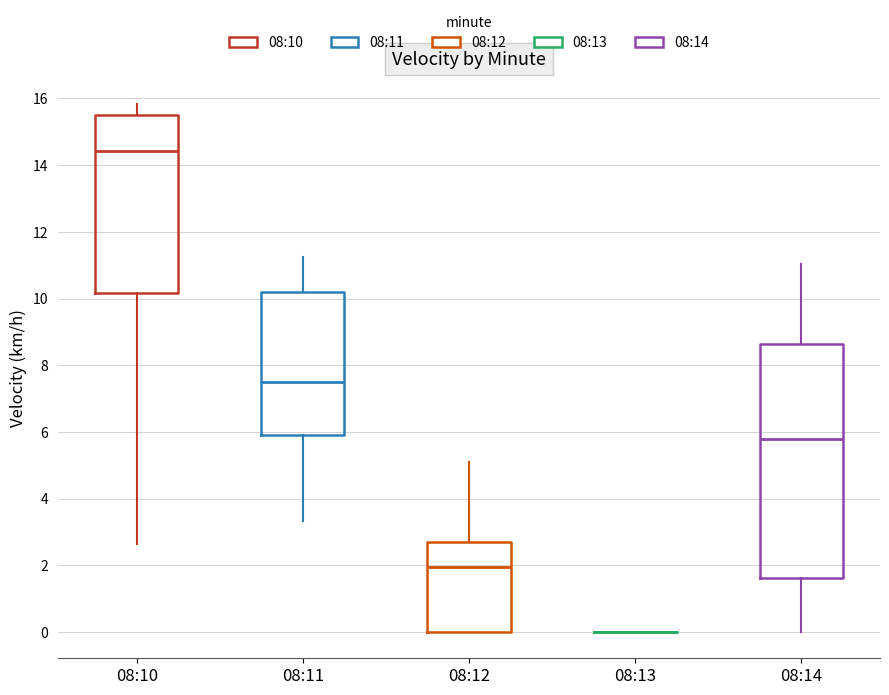

Reading left to right, transcribe this box plot: for each box, give where its median line is, the range the box spans, and where its two whiskers end, as read against the y-axis. The values are not printed on the chart, so give them approximately, as read against the axis.

08:10: median 14.4, box 10.2 to 15.6, whiskers 2.6 to 15.8
08:11: median 7.4, box 5.8 to 10.2, whiskers 3.4 to 11.2
08:12: median 2.0, box 0.0 to 2.6, whiskers 0.0 to 5.2
08:13: box collapsed to a line at 0.0, whiskers 0.0 to 0.0
08:14: median 5.8, box 1.6 to 8.6, whiskers 0.0 to 11.0